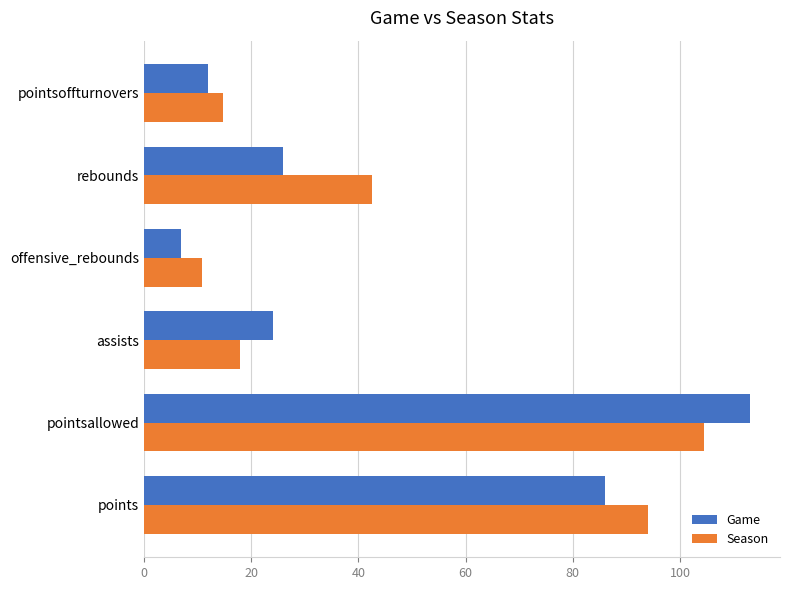

The Game series shows 5.5 at pointsoffturnovers. True or false?

False